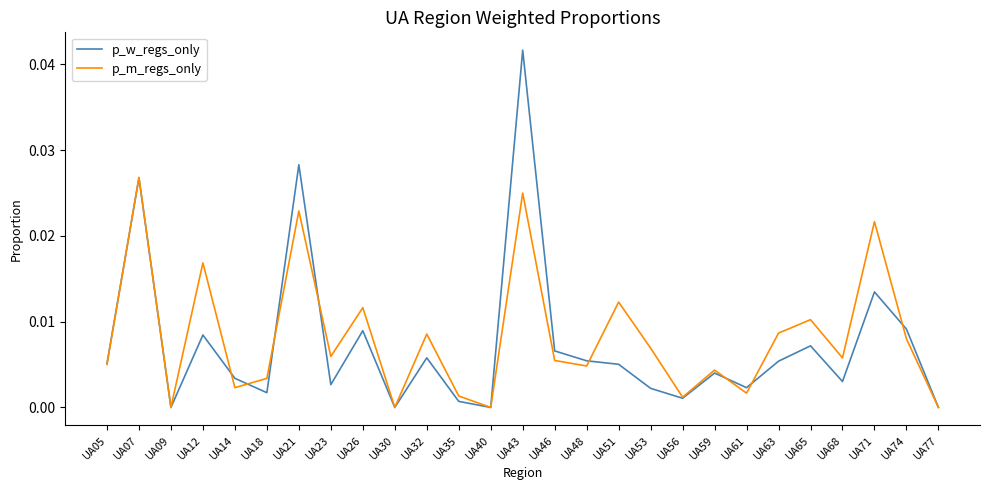

At which category does the chart reach its peak across all series?

UA43